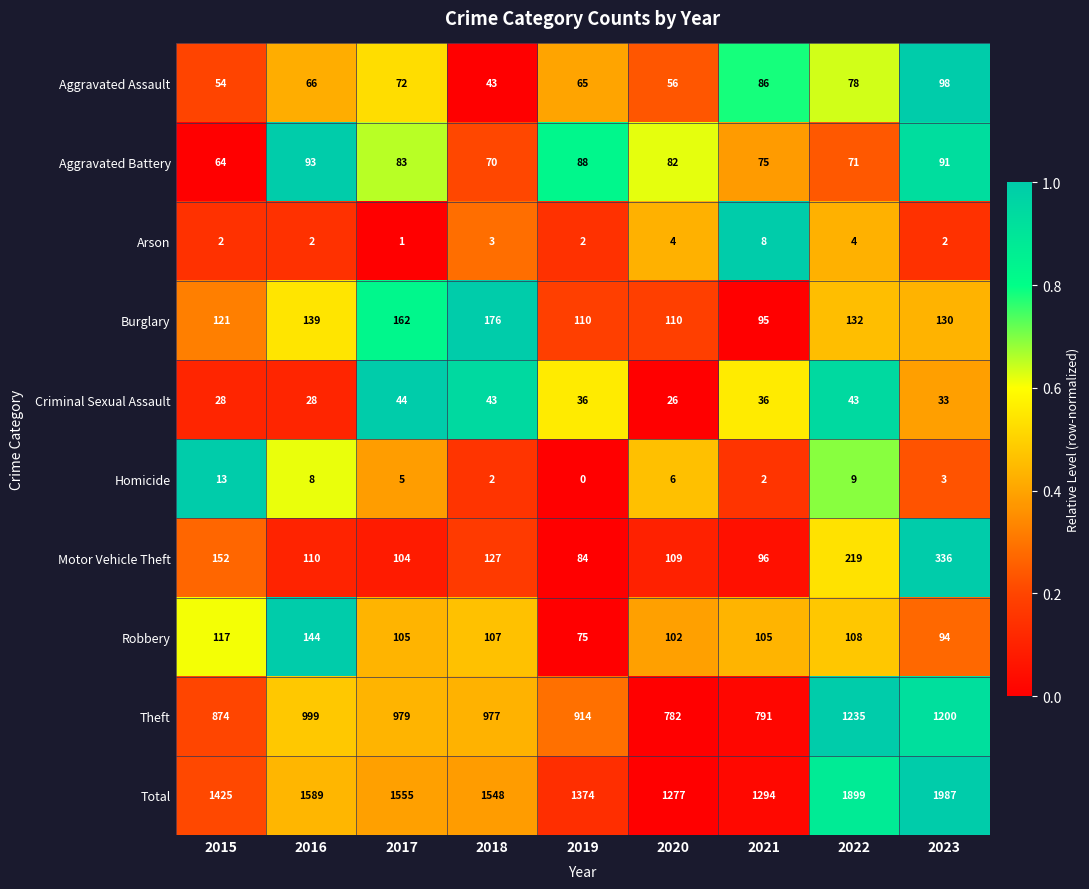

What is the sum of all Aggravated Assault values?

618